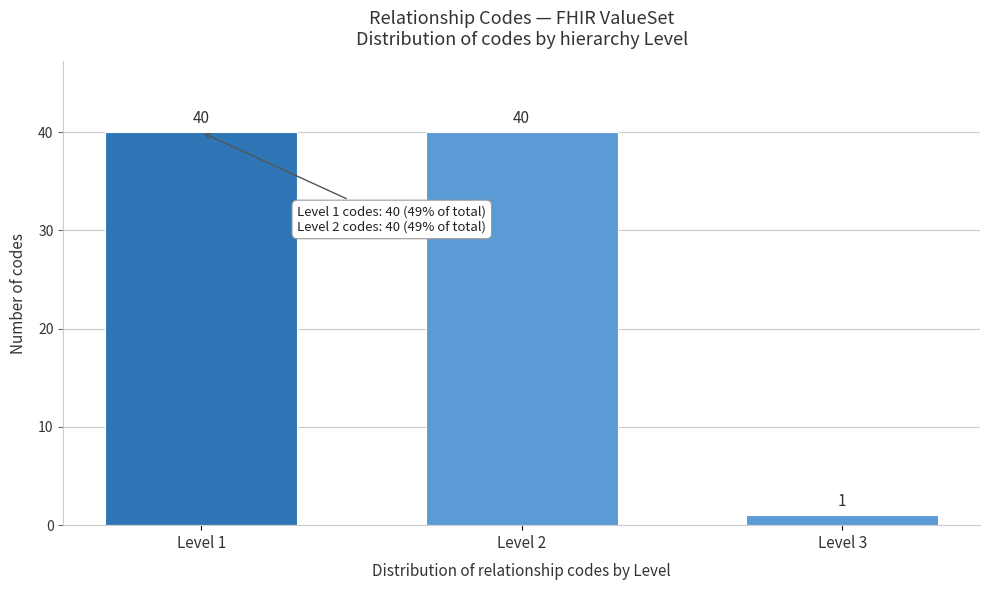

Reading right to left, what are all the values shown in this chart?

Level 3=1	Level 2=40	Level 1=40